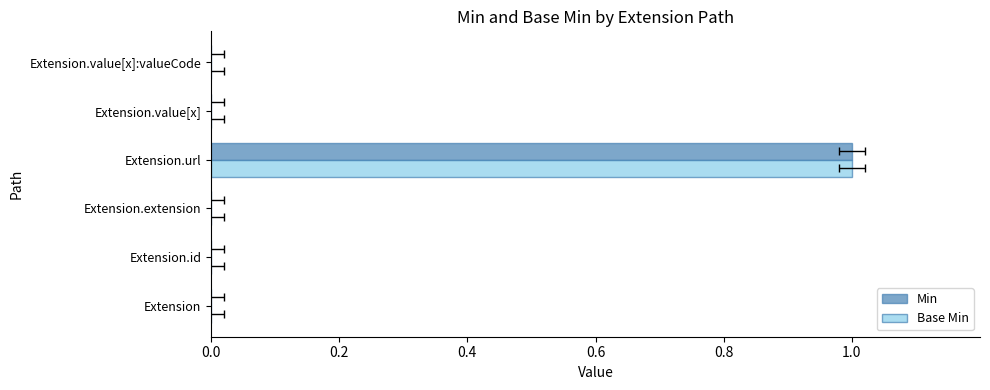

What is the difference between the maximum and minimum values in the Min series?

1